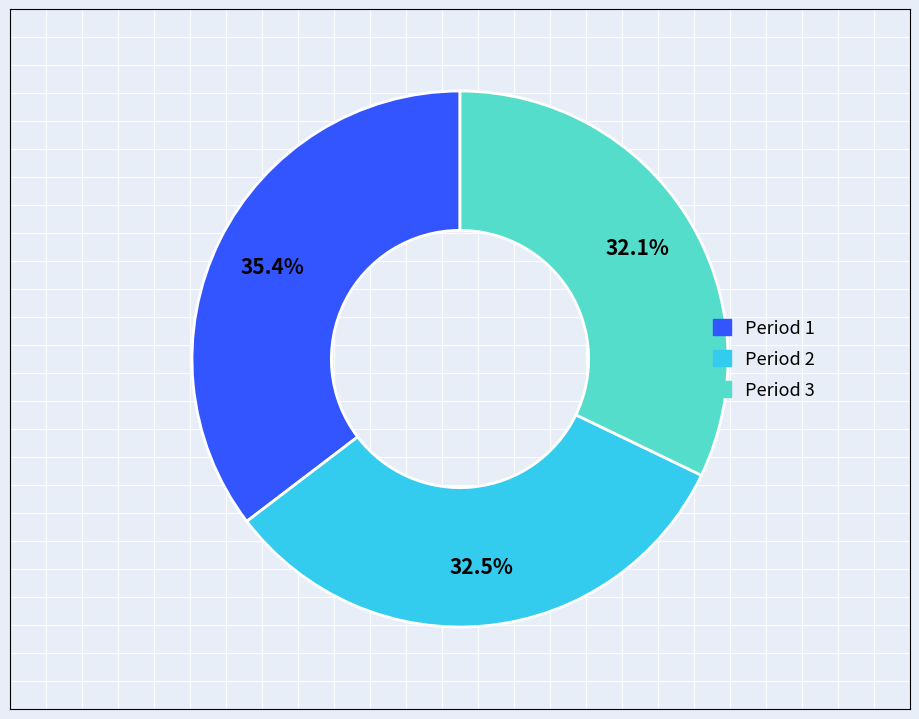

True or false: Period 2 accounts for 26% of the total.

False